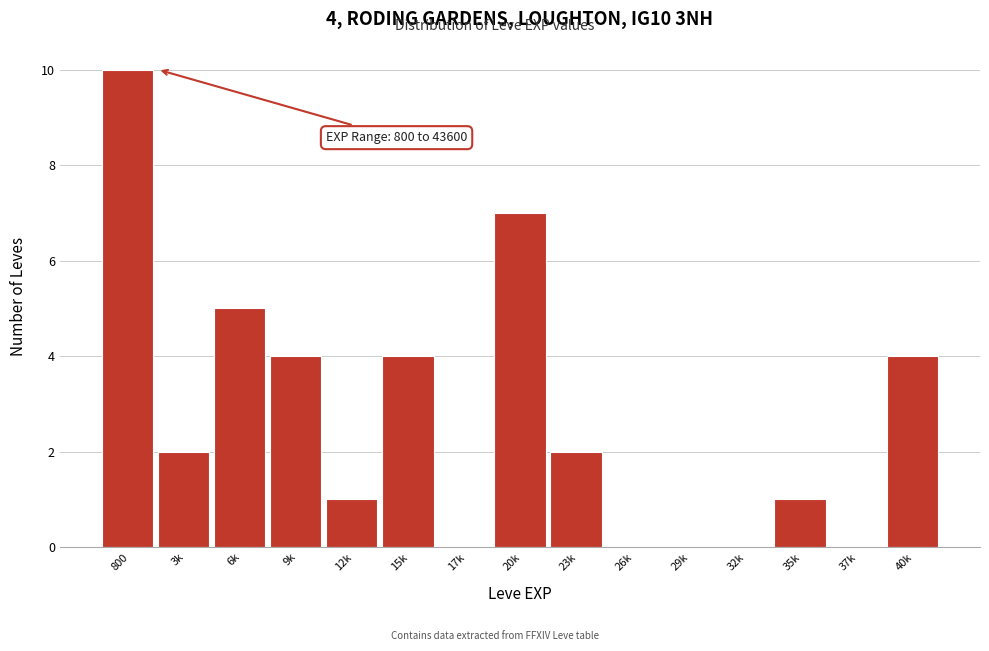

Reading left to right, what are all the values shown in this chart?

800=10	3k=2	6k=5	9k=4	12k=1	15k=4	17k=0	20k=7	23k=2	26k=0	29k=0	32k=0	35k=1	37k=0	40k=4